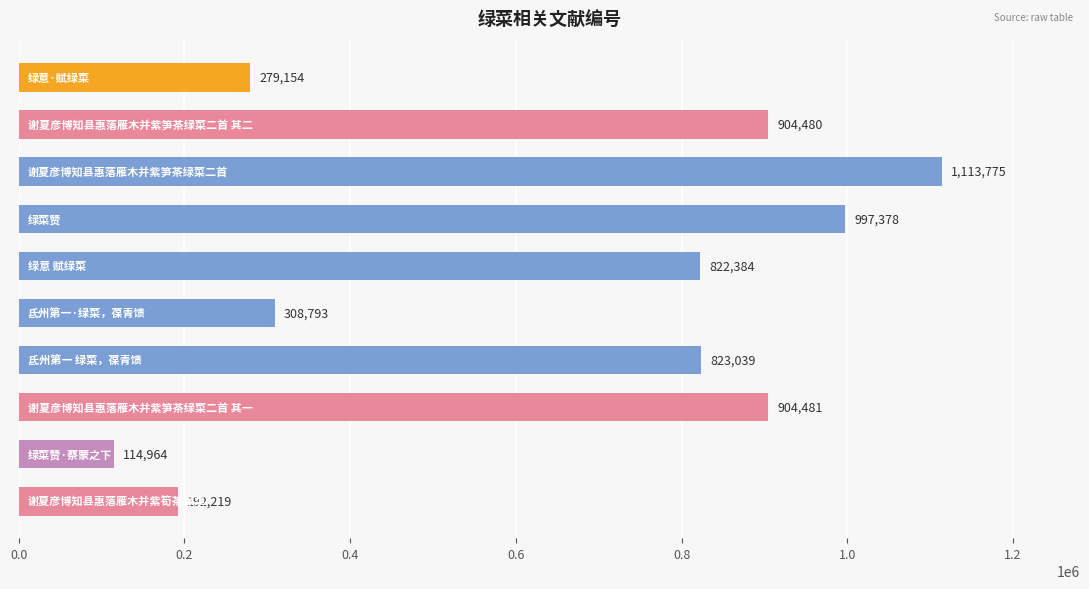

What is the value of the 2nd bar from the top?

904480